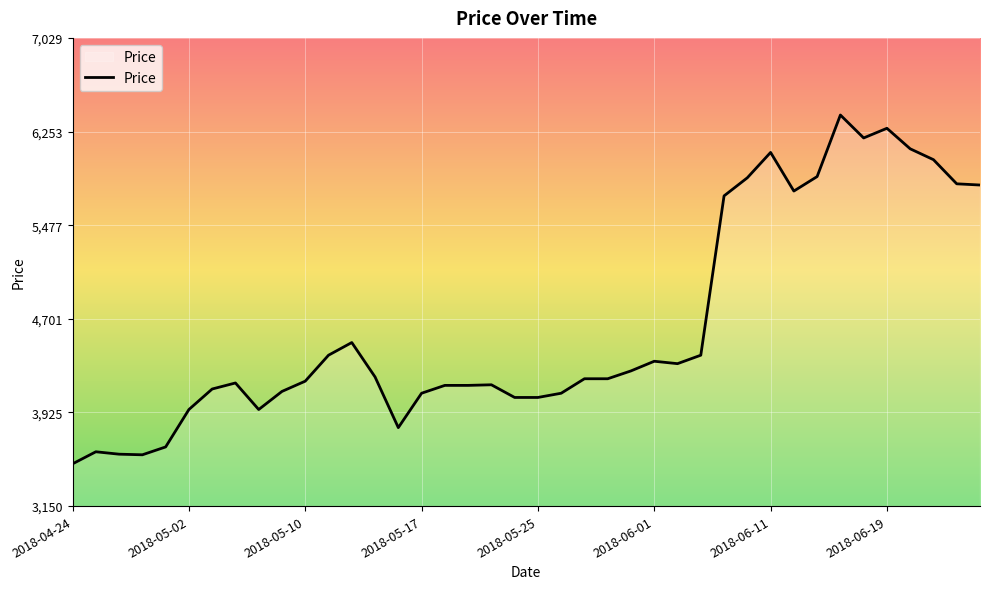

What is the difference between the maximum and minimum values?

2890